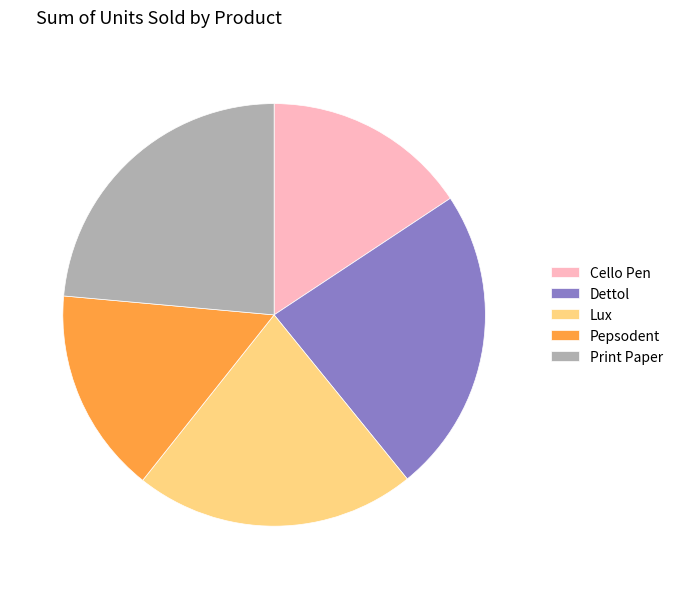

Is Print Paper the majority of the pie?

No